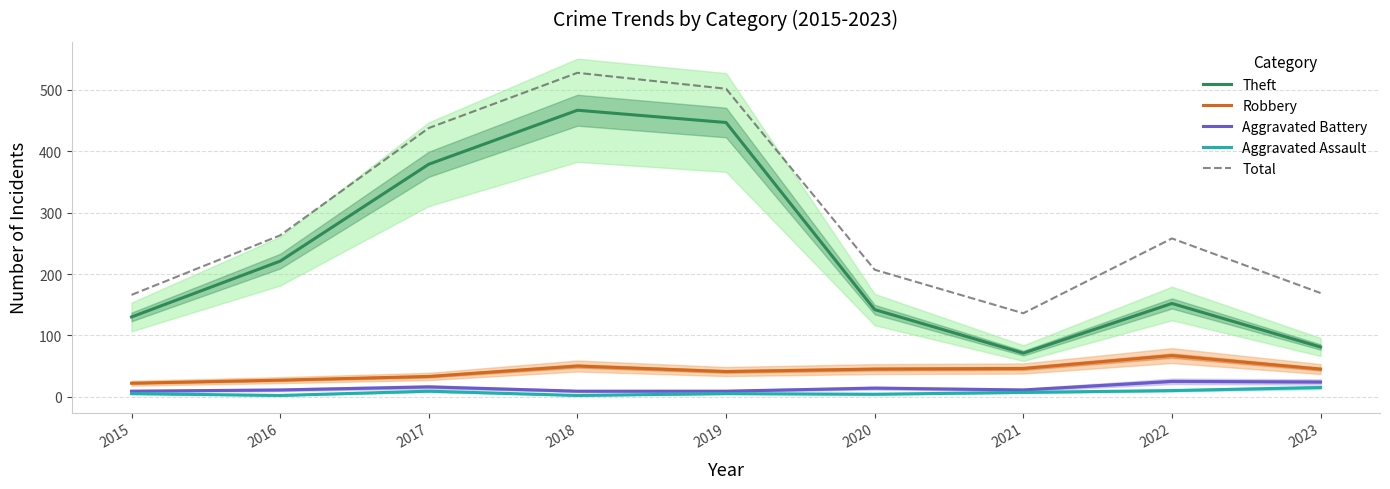

The value of Robbery at 2018 is 50. True or false?

True